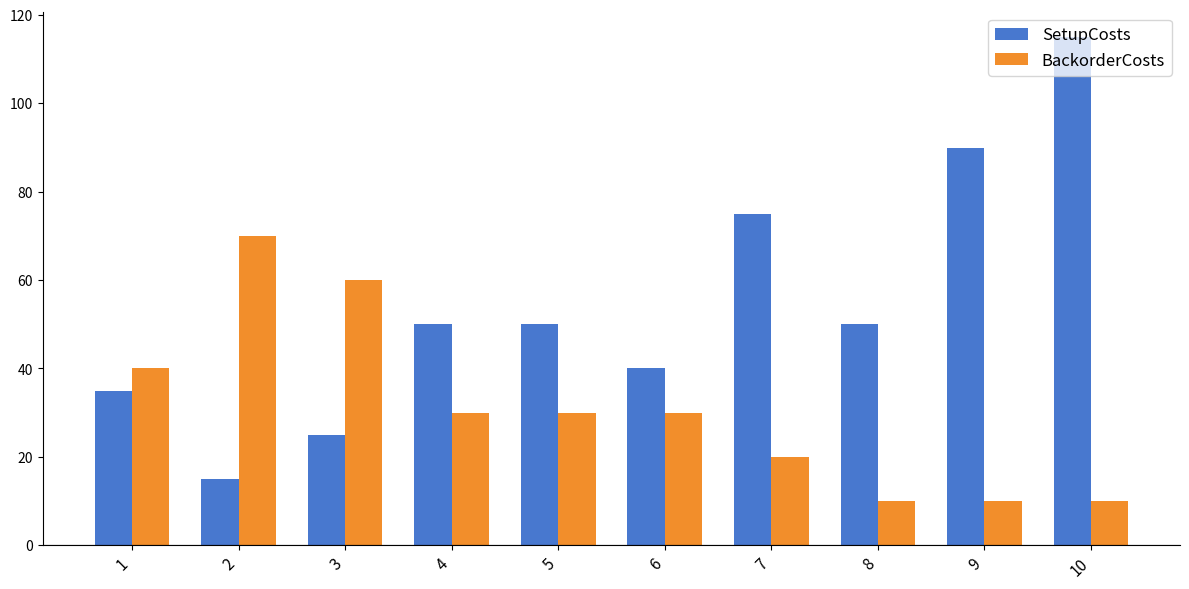

Reading right to left, list all the values displayed in this chart.

SetupCosts: 115	90	50	75	40	50	50	25	15	35
BackorderCosts: 10	10	10	20	30	30	30	60	70	40